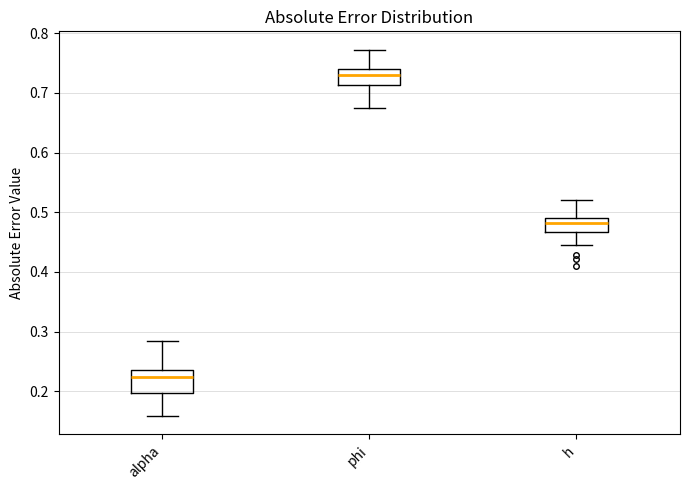

Reading left to right, transcribe this box plot: for each box, give where its median line is, the range the box spans, and where its two whiskers end, as read against the y-axis. The values are not printed on the chart, so give them approximately, as read against the axis.

alpha: median 0.22, box 0.20 to 0.24, whiskers 0.16 to 0.29
phi: median 0.73, box 0.71 to 0.74, whiskers 0.67 to 0.77
h: median 0.48, box 0.47 to 0.49, whiskers 0.45 to 0.52